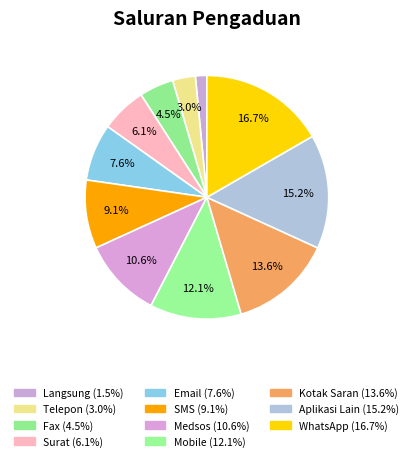

What percentage is NOT represented by Langsung?

98.5%